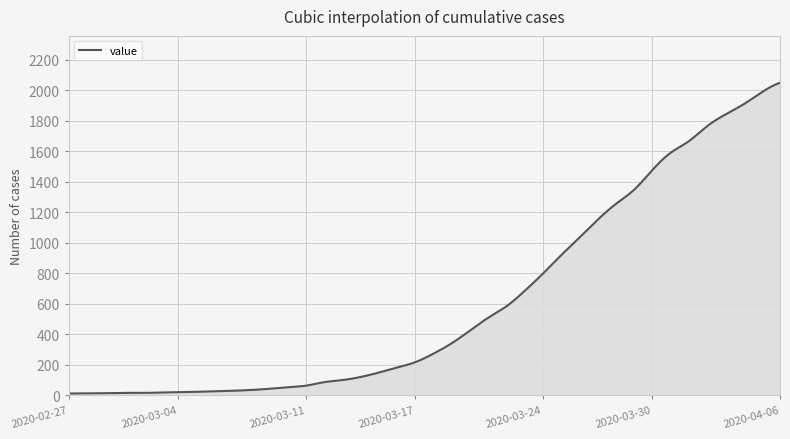

What is the maximum value shown in the chart?

2049.0